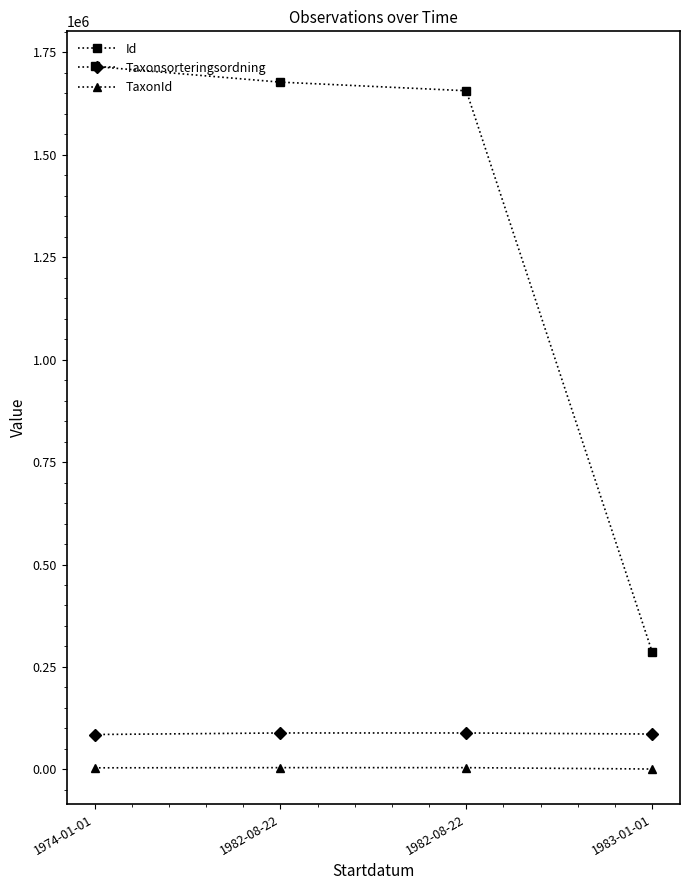

What value does the Taxonsorteringsordning series have at 1982-08-22, to the nearest 100?

88800